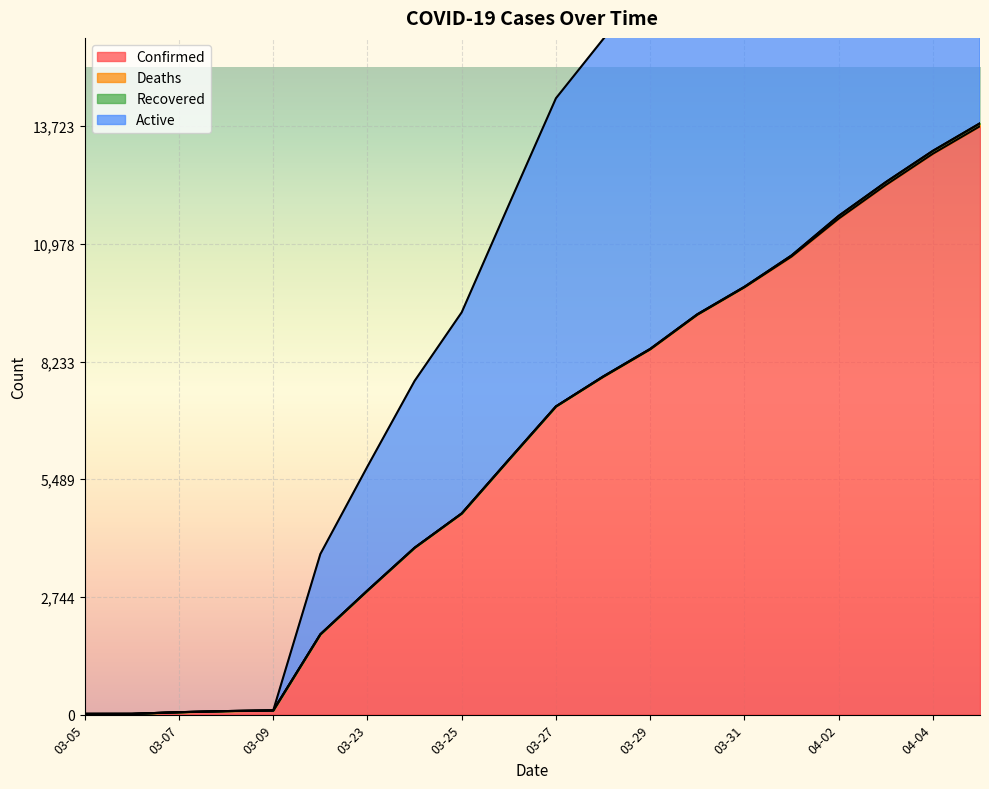

What is the greatest value displayed?

27446